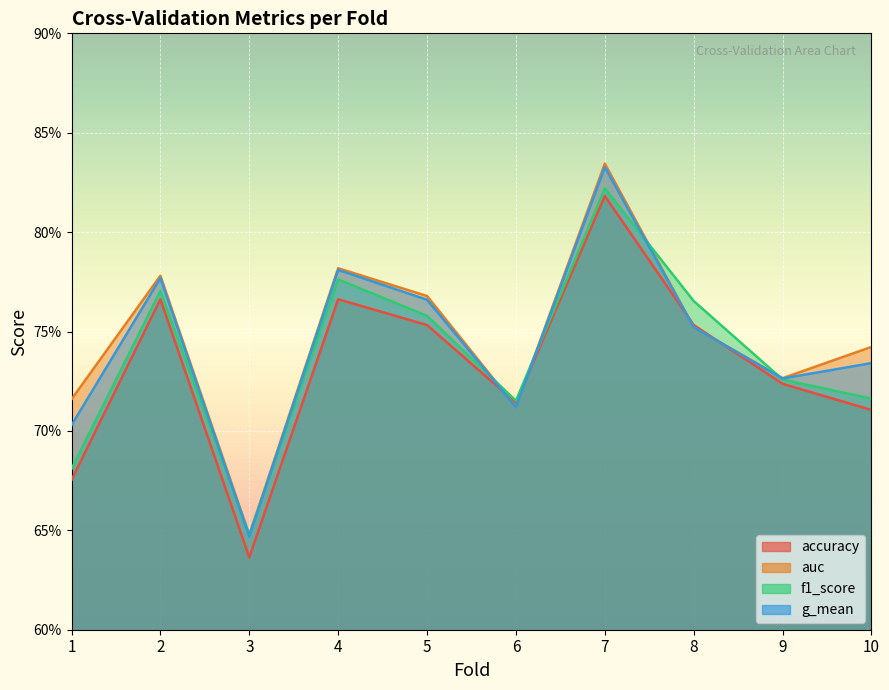

Is it true that accuracy equals 0.8 at 8?

True